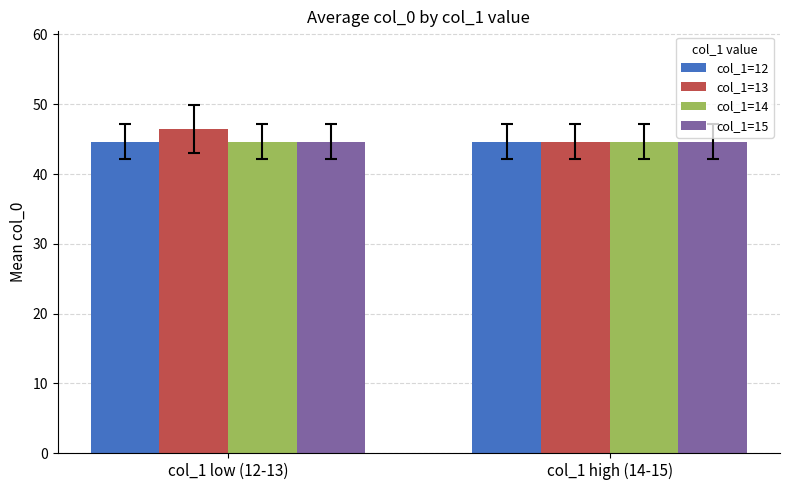

Reading left to right, what are all the values shown in this chart?

col_1=12: col_1 low (12-13)=44.6	col_1 high (14-15)=44.6
col_1=13: col_1 low (12-13)=46.5	col_1 high (14-15)=44.6
col_1=14: col_1 low (12-13)=44.6	col_1 high (14-15)=44.6
col_1=15: col_1 low (12-13)=44.6	col_1 high (14-15)=44.6